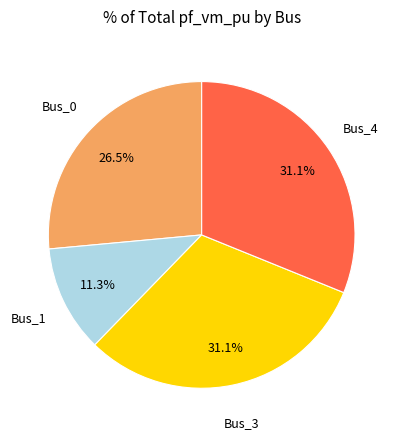

Does Bus_1 represent more than half of the total?

No